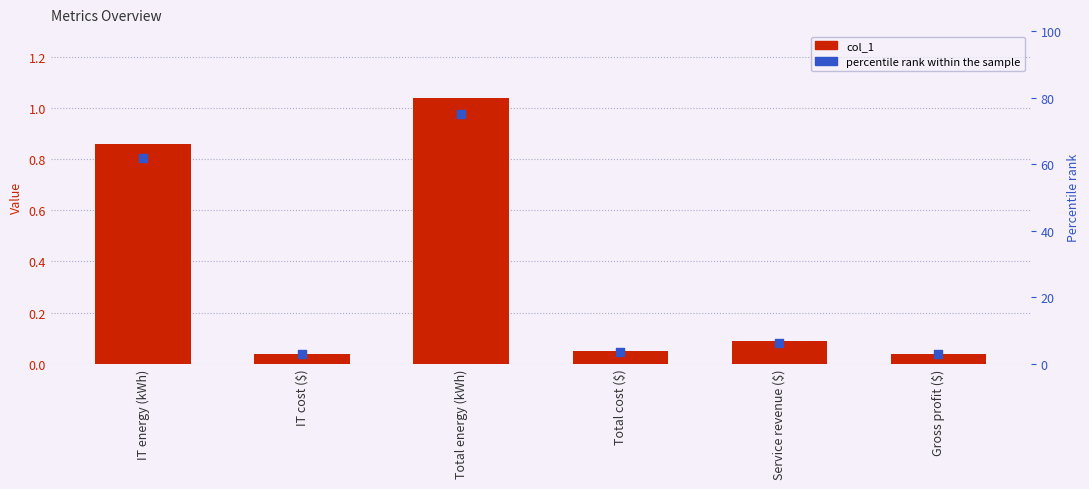

Which series has the largest total across all categories?

percentile rank within the sample